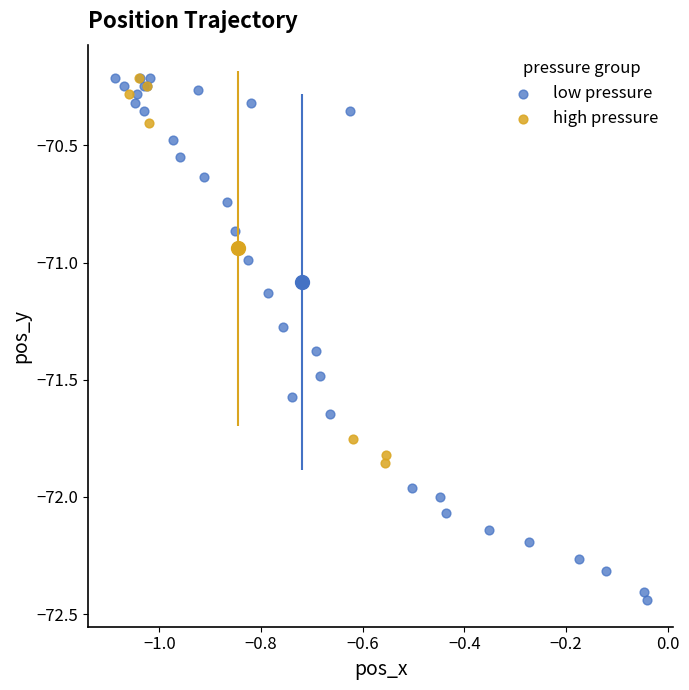

Which series has the largest Y range (max minus min)?

low pressure